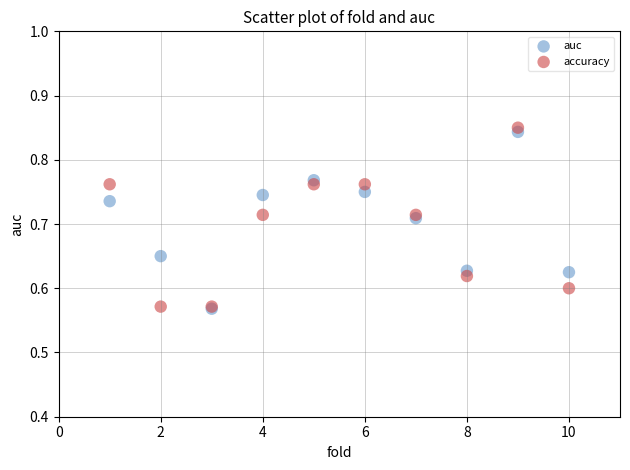

Which series has the widest spread of Y values?

accuracy